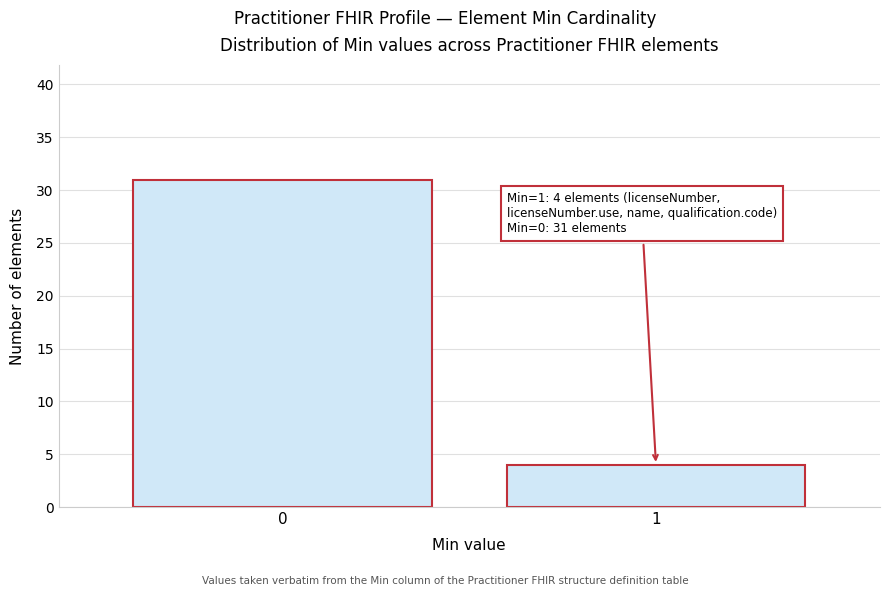

Reading left to right, transcribe all the data shown in this chart.

0=31	1=4